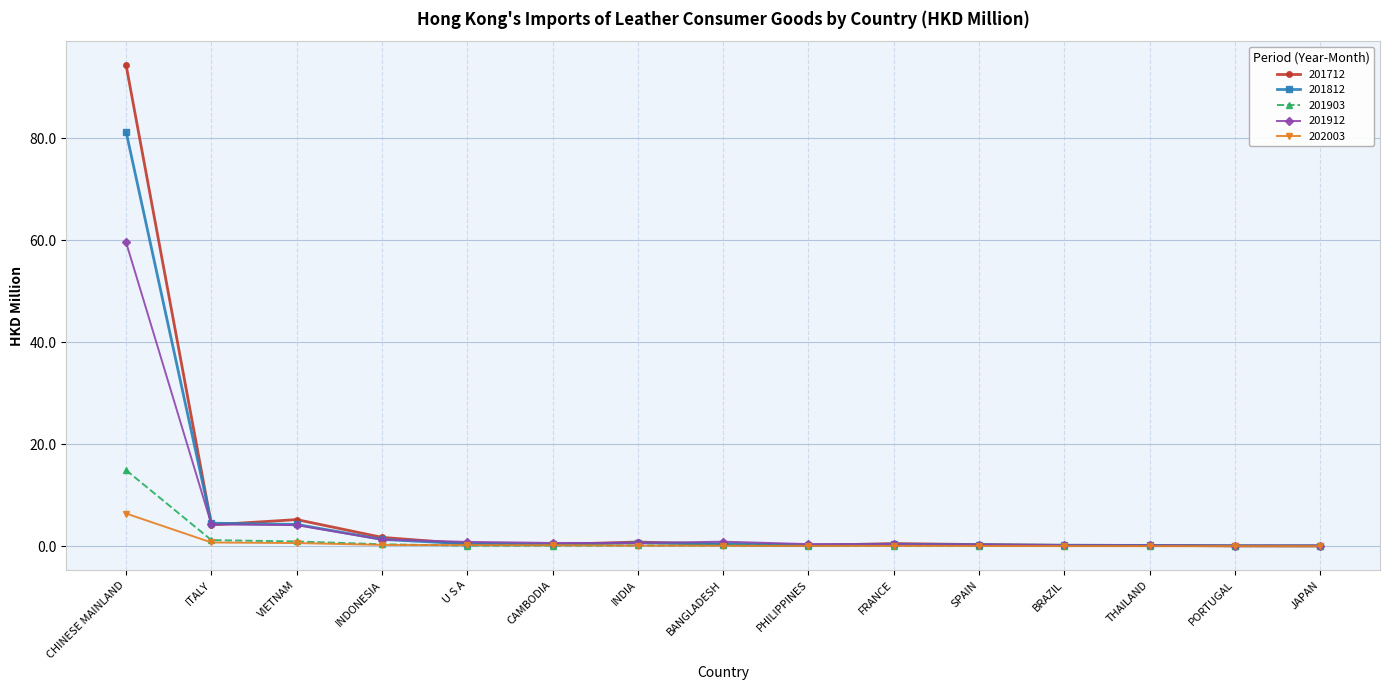

Does the chart display data point markers on the line(s)?

Yes